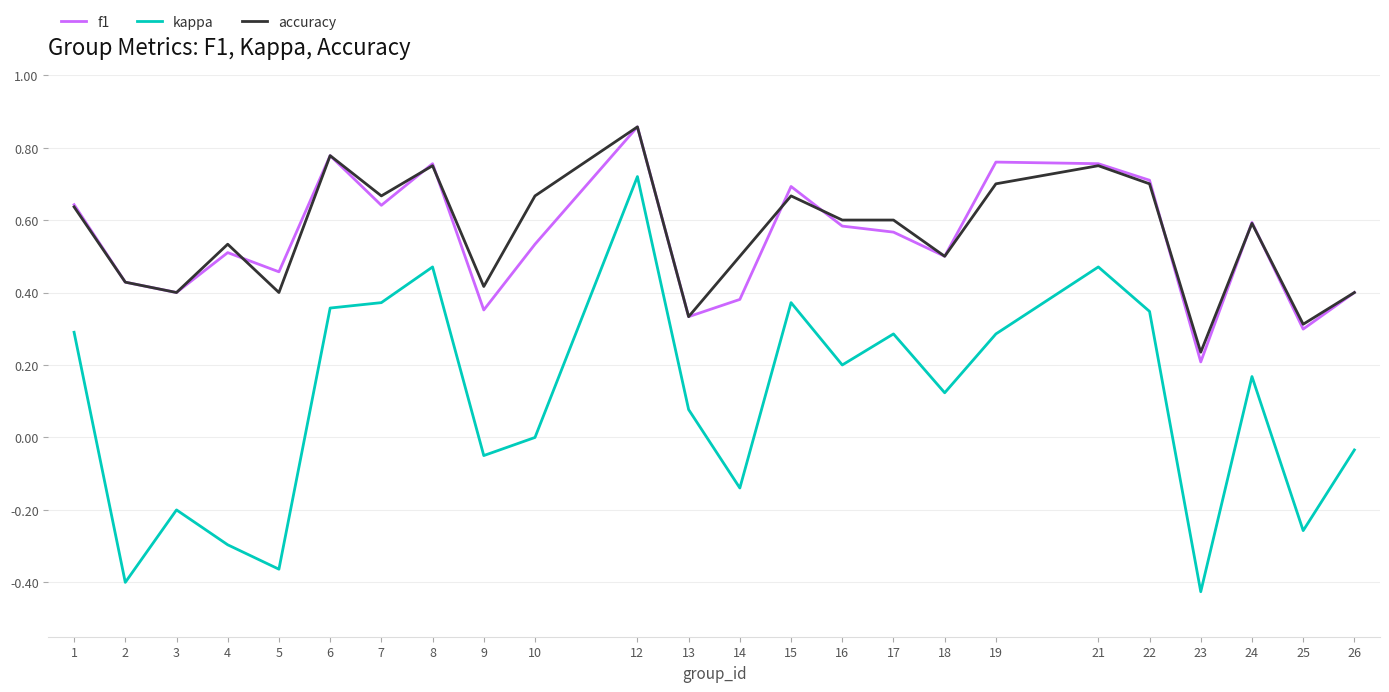

Which category has the highest value in the kappa series?

12